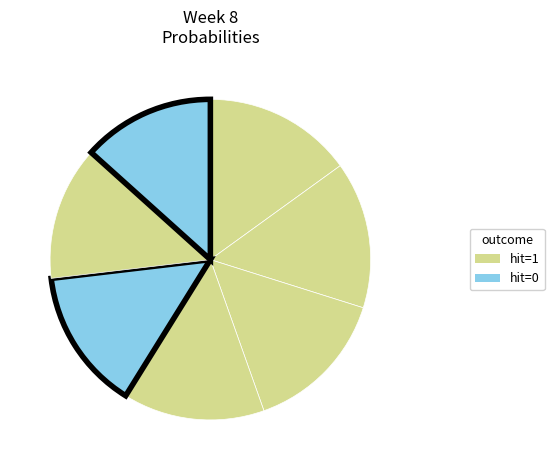

Count the number of slices in the pie.

7